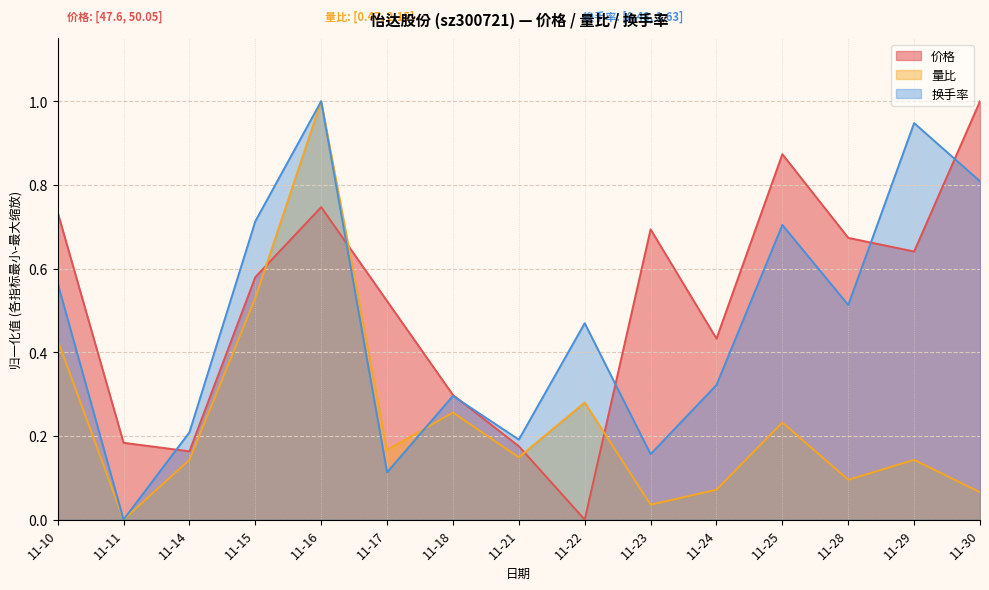

Does the chart display data point markers on the line(s)?

No